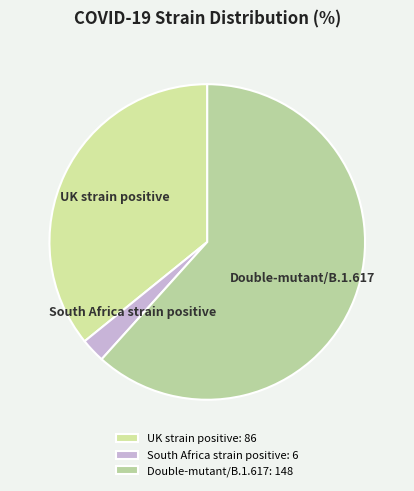

Which slice is the largest?

Double-mutant/B.1.617